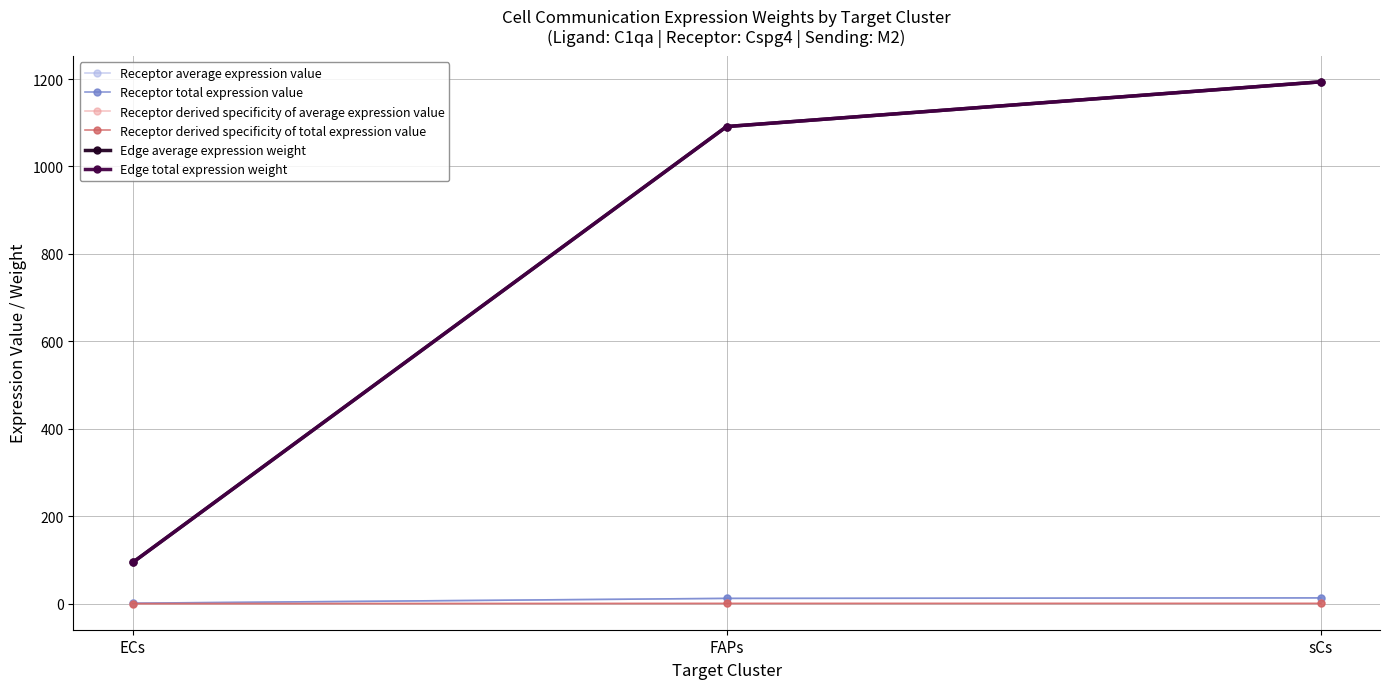

Which has a higher value, sCs or ECs?

sCs